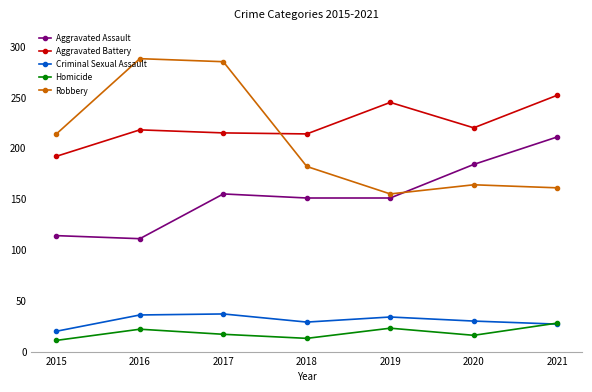

What are all the series names shown in the legend?

Aggravated Assault, Aggravated Battery, Criminal Sexual Assault, Homicide, Robbery